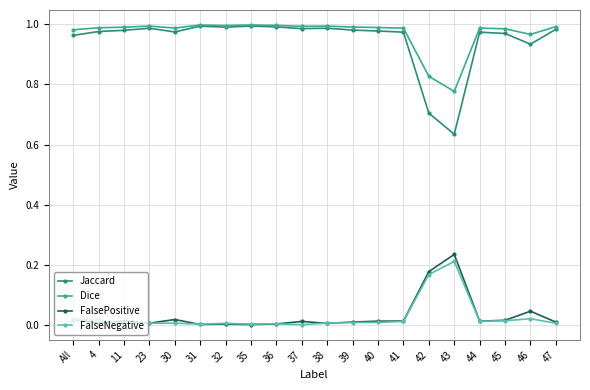

True or false: Jaccard and FalsePositive cross at least once.

False